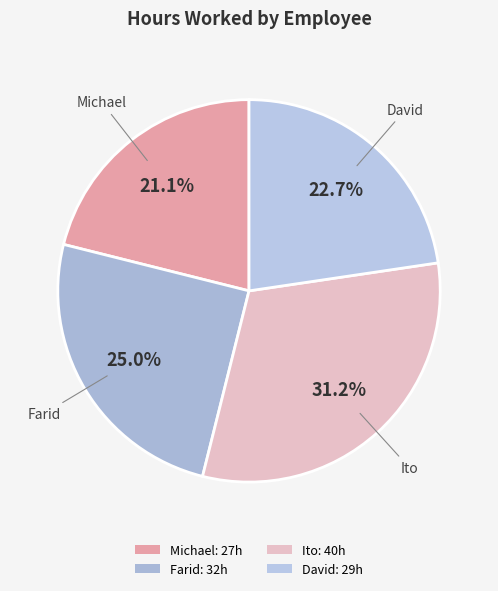

What is the largest slice in the pie chart?

Ito